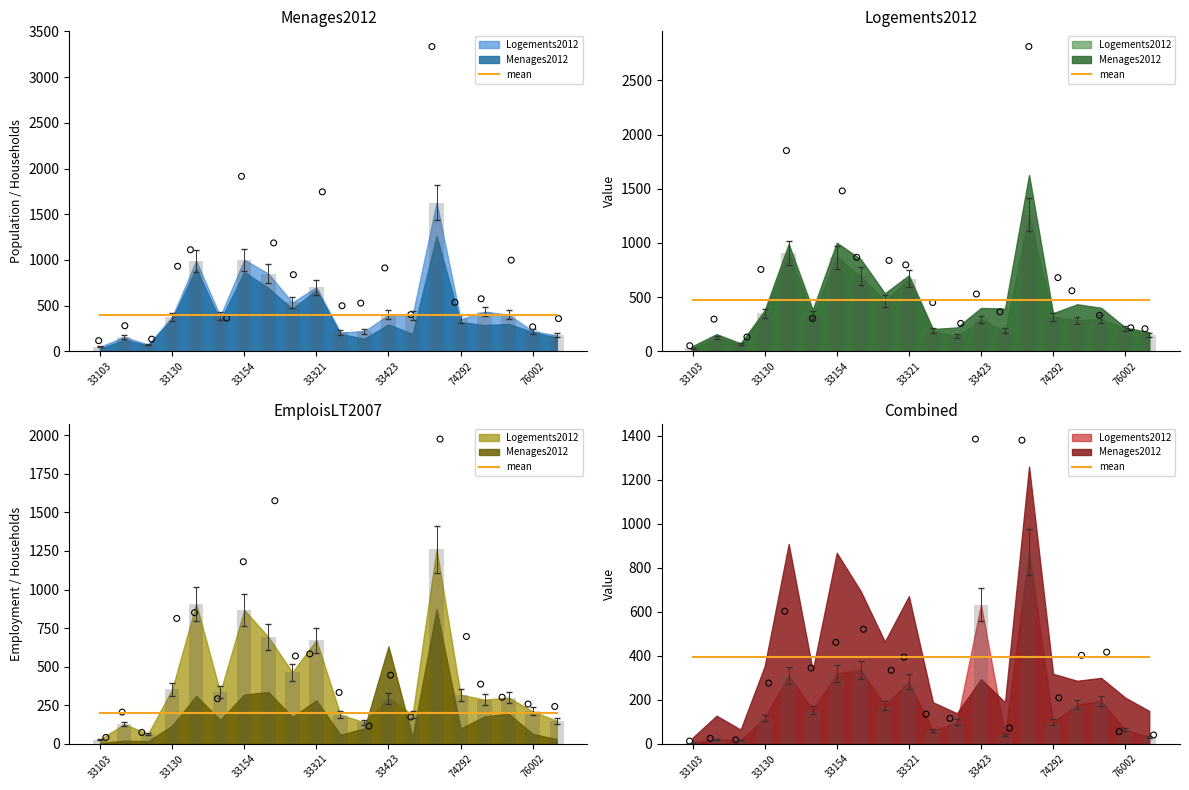

Is the value of EmploisLT2007 at 33129 greater than the value of Menages2012 at 74223?

No